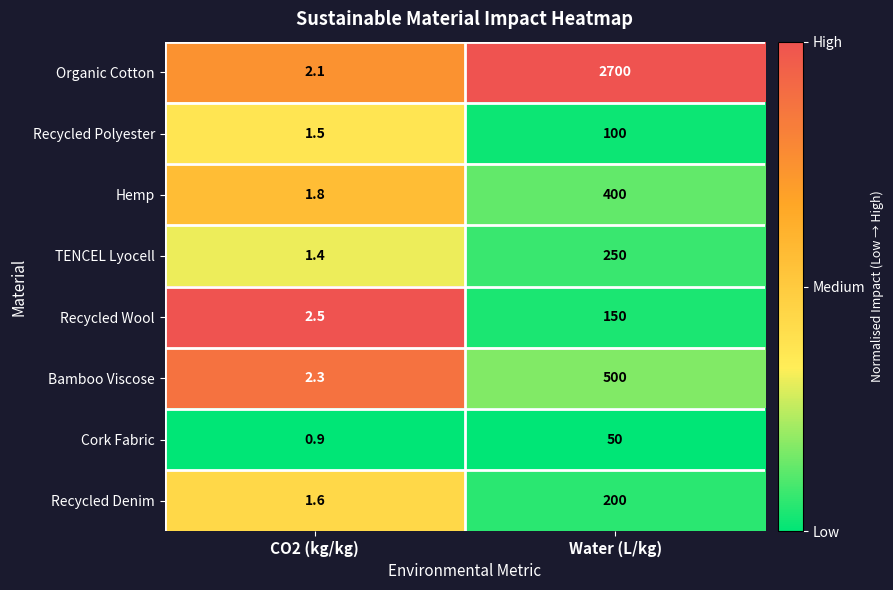

Reading right to left, transcribe all the data shown in this chart.

Organic Cotton: 2700.0	2.1
Recycled Polyester: 100.0	1.5
Hemp: 400.0	1.8
TENCEL Lyocell: 250.0	1.4
Recycled Wool: 150.0	2.5
Bamboo Viscose: 500.0	2.3
Cork Fabric: 50.0	0.9
Recycled Denim: 200.0	1.6